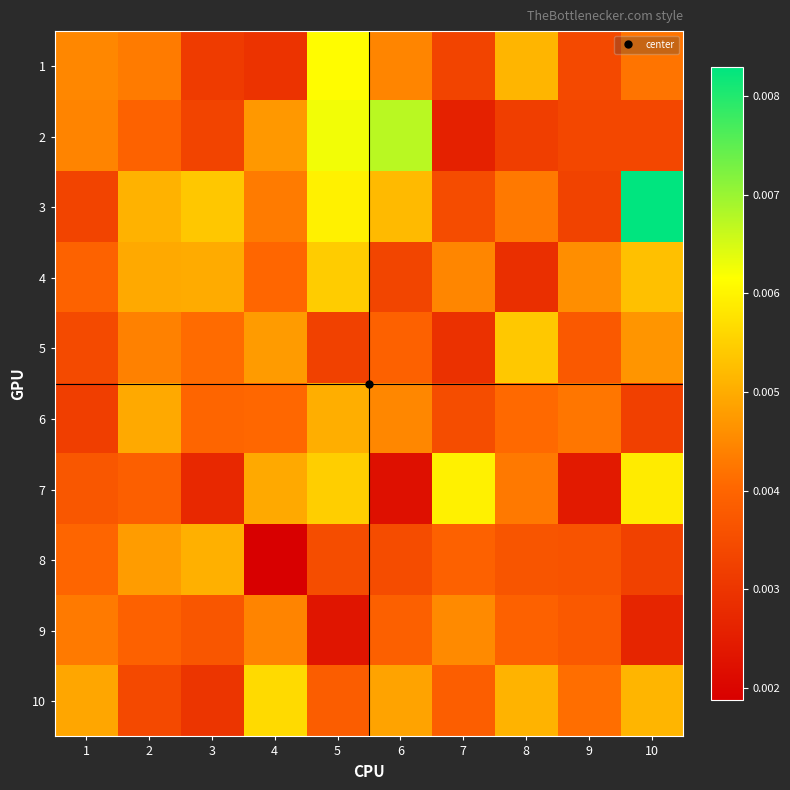

At 1, list the series in order from largest to smallest.

10, 1, 2, 9, 8, 4, 7, 5, 3, 6